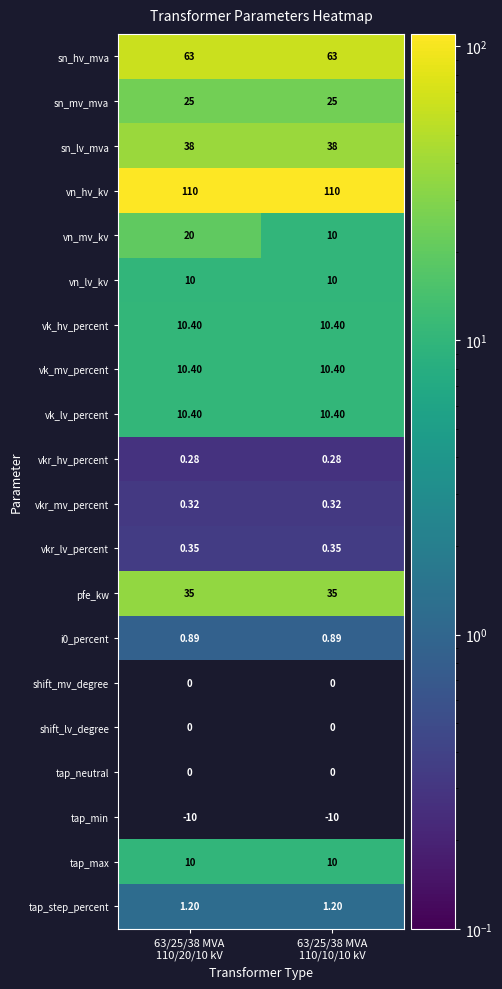

Which series has the largest total across all categories?

vn_hv_kv